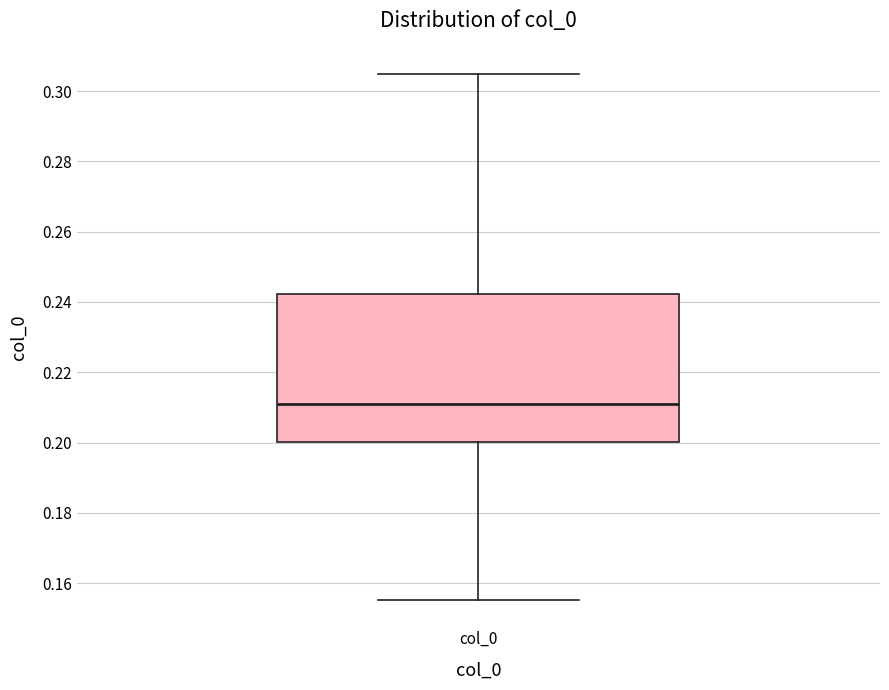

Read this box plot against the y-axis: the position of the median line, the range covered by the box, and the ends of both whiskers. The values are not printed on the chart, so give them approximately, as read against the axis.

median 0.210, box 0.200 to 0.242, whiskers 0.156 to 0.304